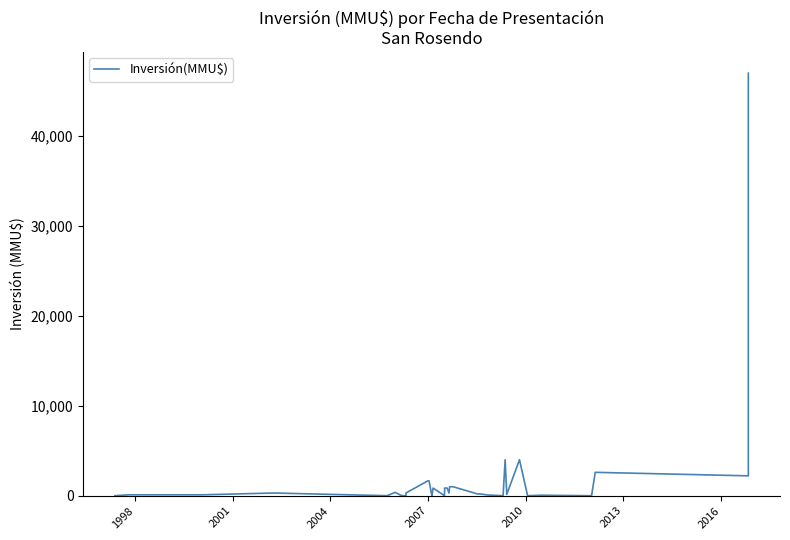

What is the sum of all values?

70075